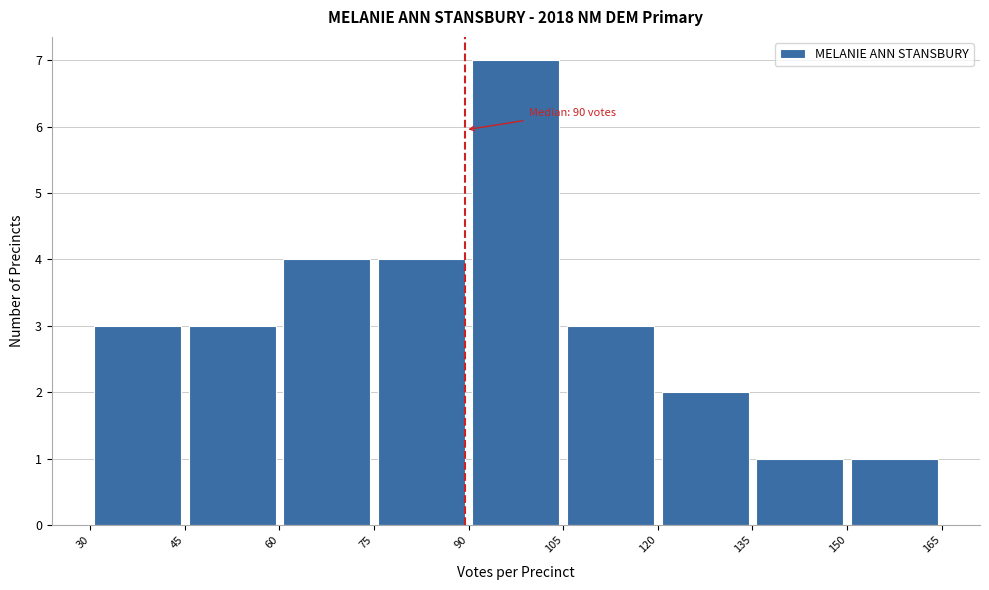

Which range on the x-axis has the tallest bar?

90 to 105